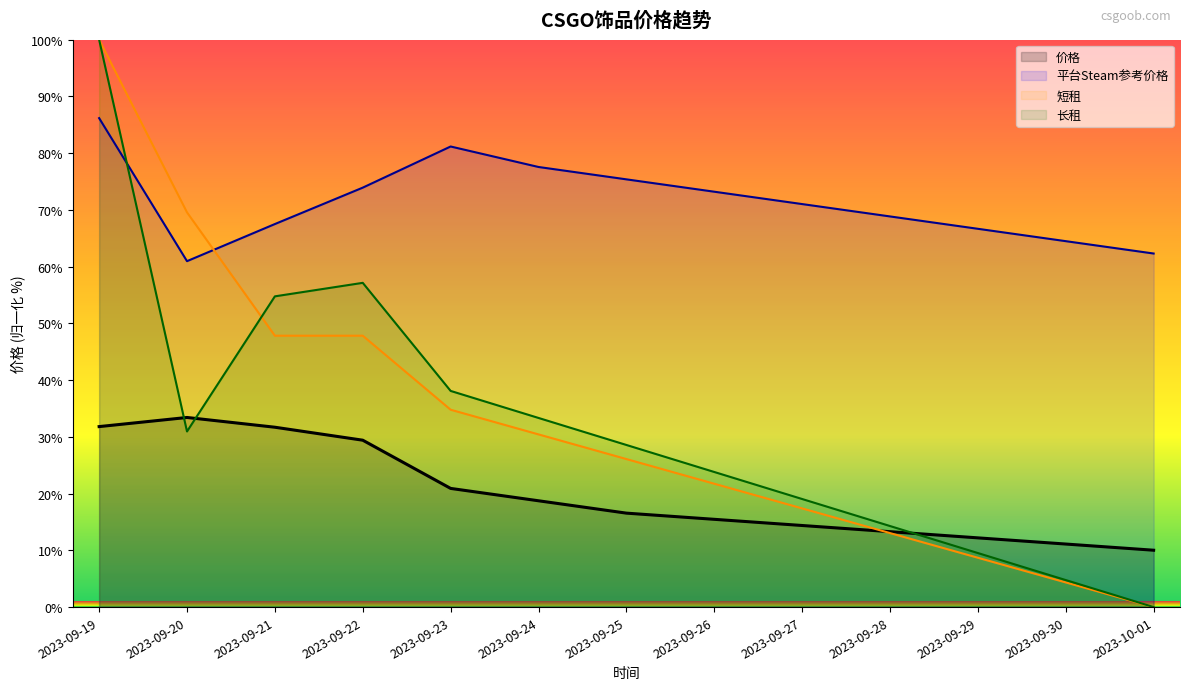

What is the maximum value shown in the chart?

100.0